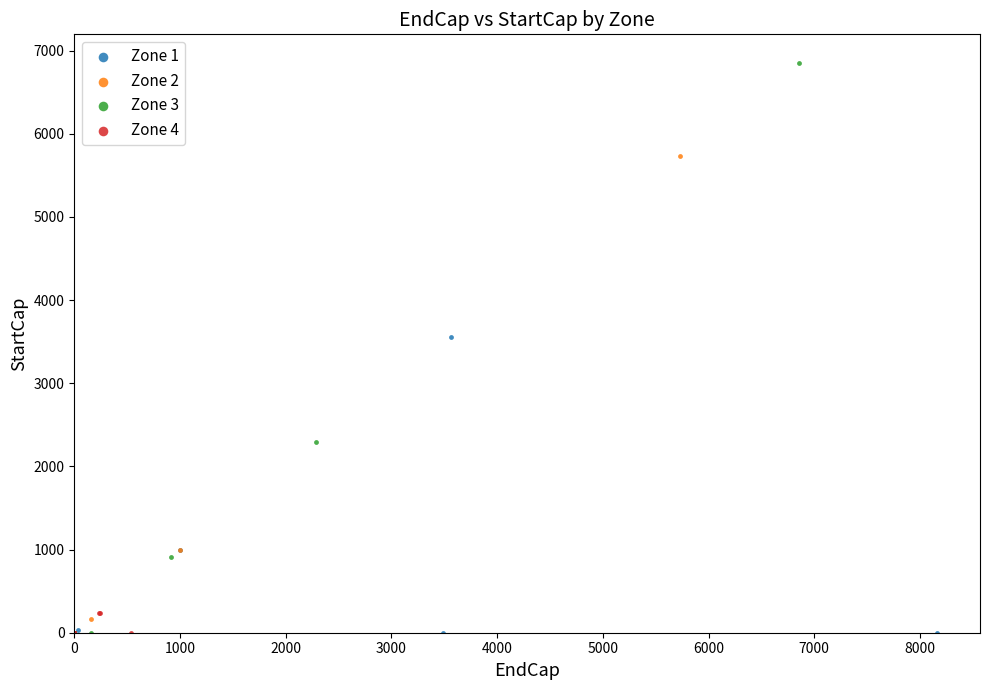

What are all the series names shown in the legend?

Zone 1, Zone 2, Zone 3, Zone 4